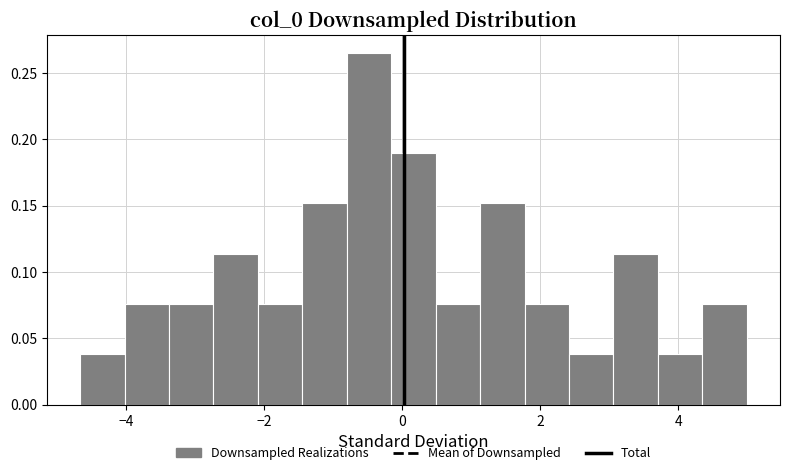

Around what value on the x-axis is the tallest bar? Give the approximate position of its centre, as read against the axis.

-0.4